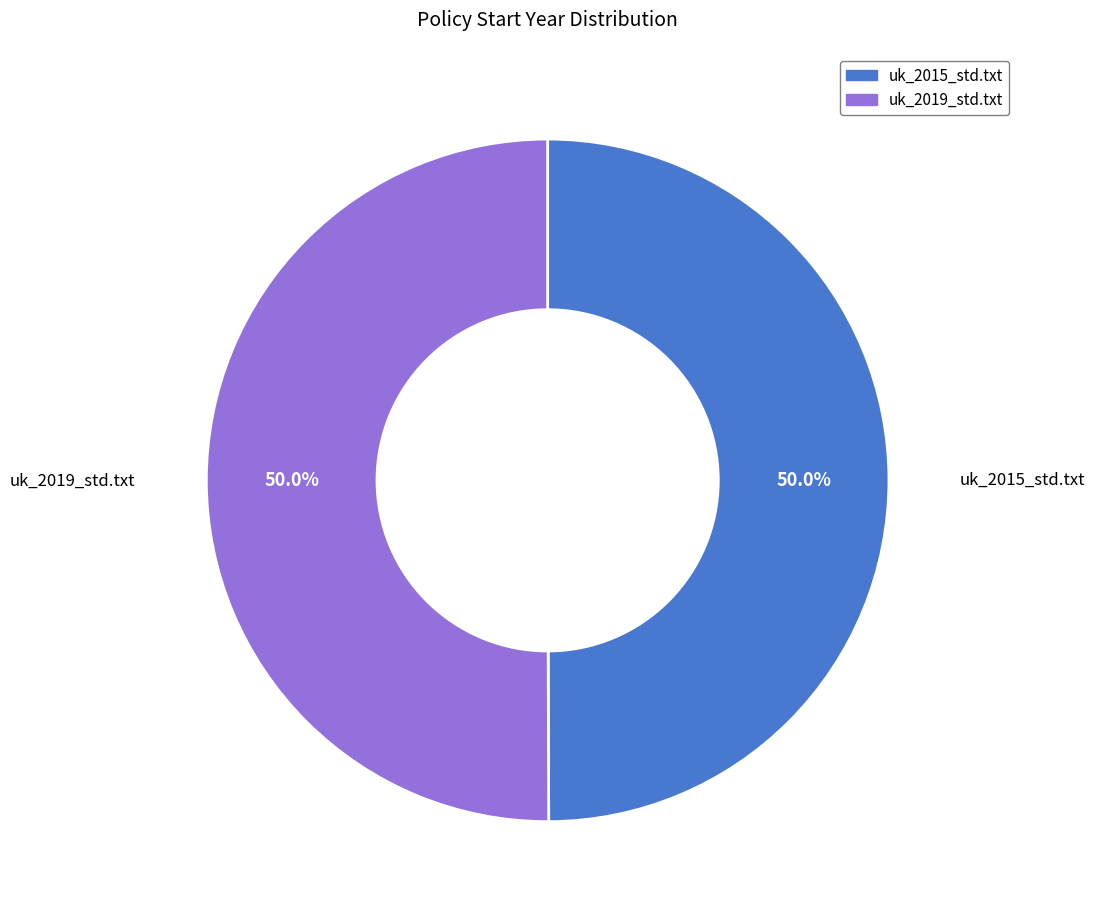

Do uk_2015_std.txt and uk_2019_std.txt together represent more than half of the pie?

Yes